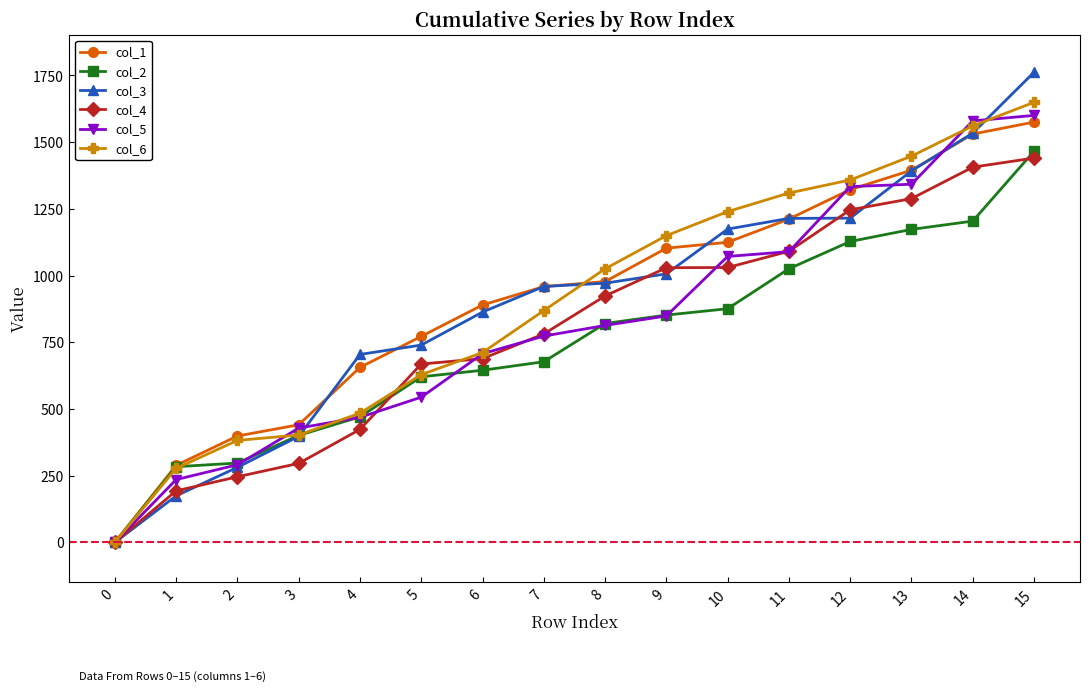

How many lines are shown in the chart?

6